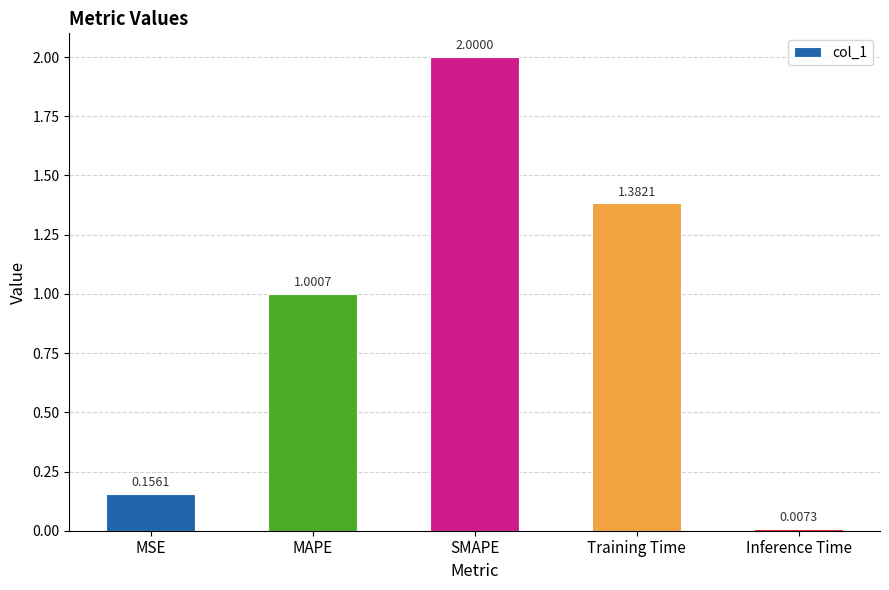

The chart shows a value of 0.8 at SMAPE. True or false?

False